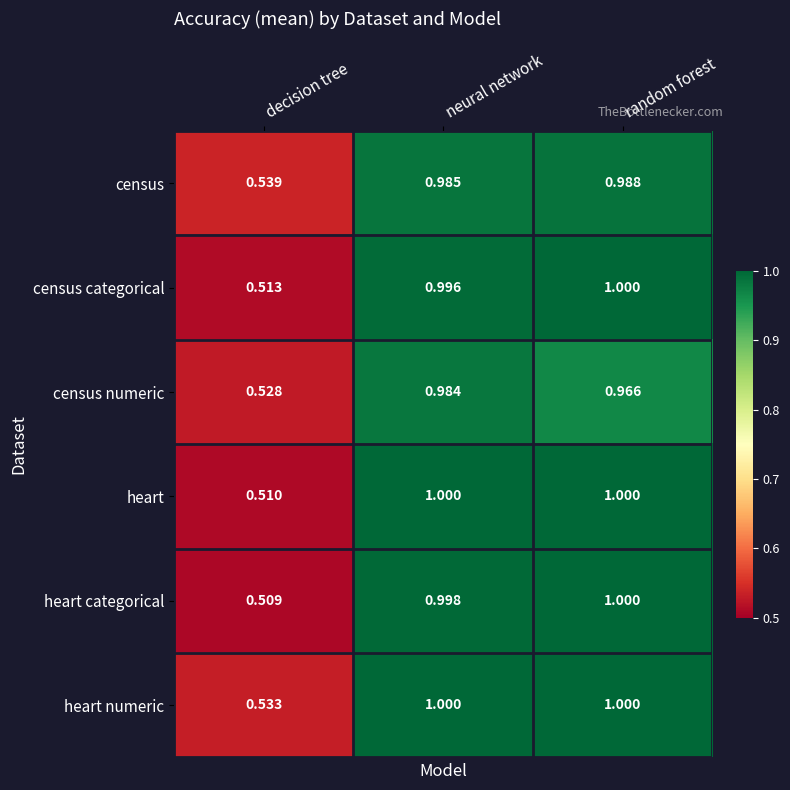

How many distinct data groups are displayed?

6